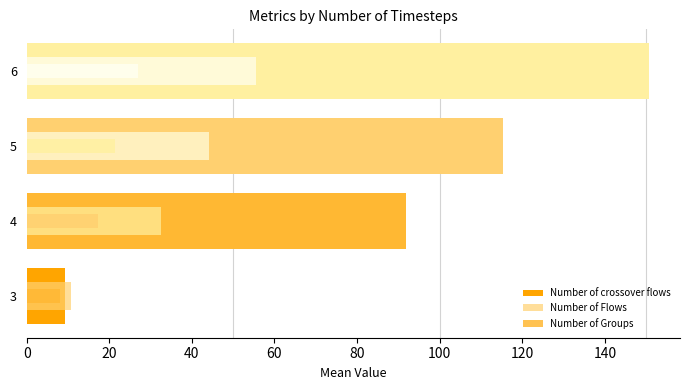

What is the maximum value shown in the chart?

150.7